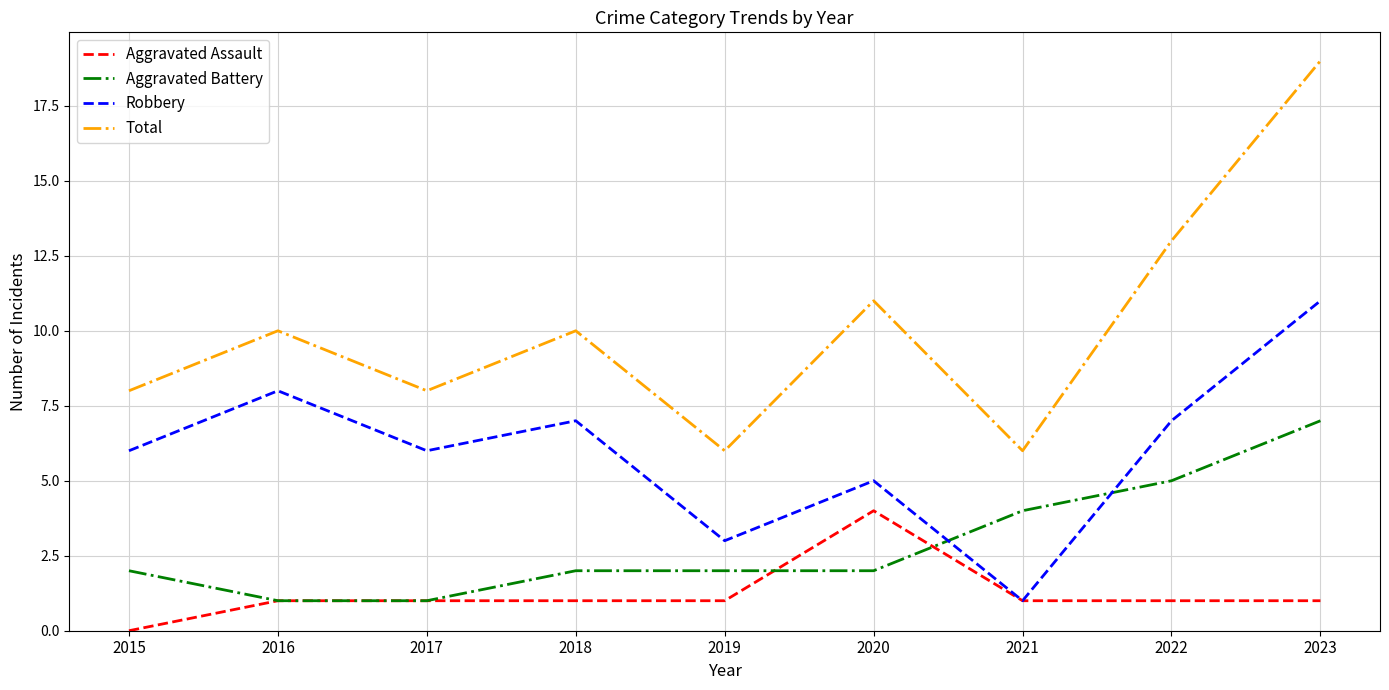

Which series has the widest spread of values?

Total